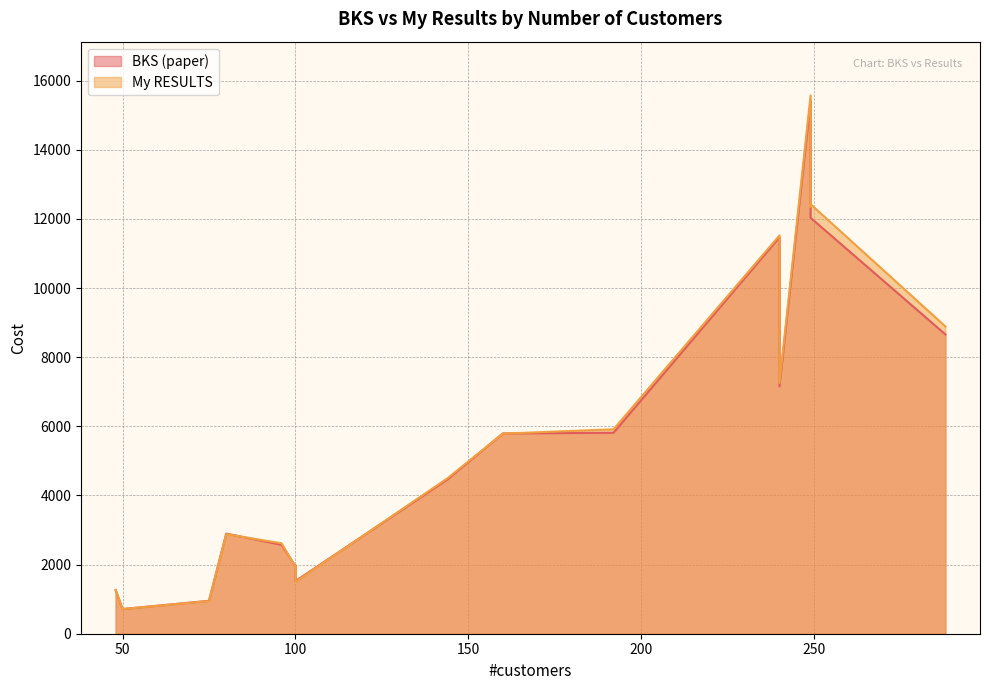

Rank the series at p09 from lowest to highest value.

BKS (paper), My RESULTS